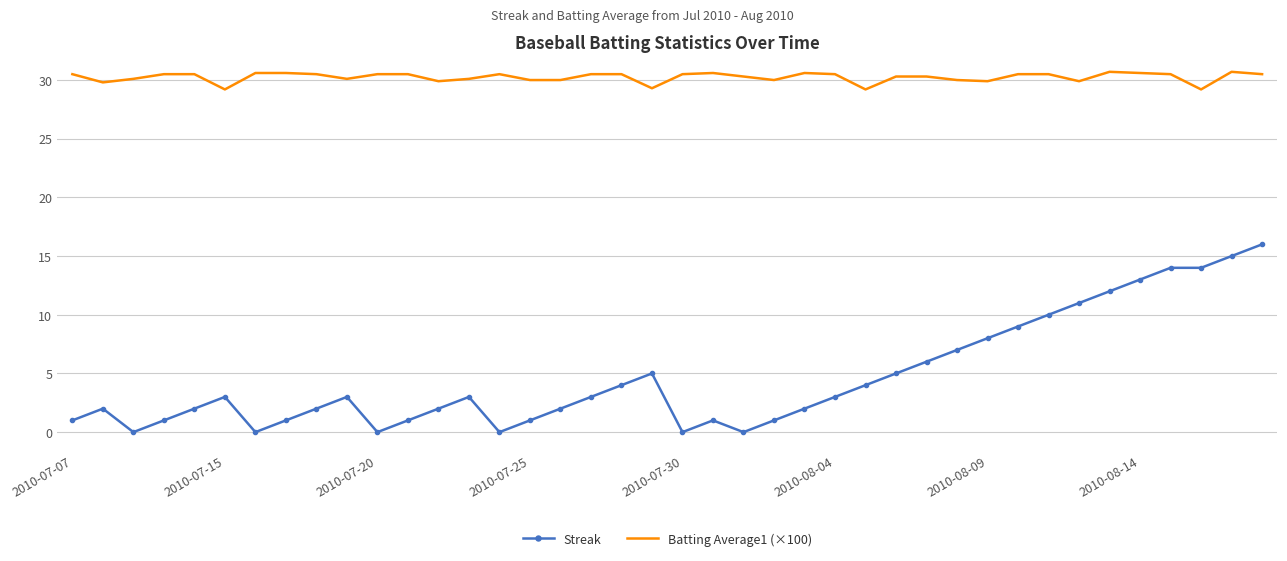

Which series has the largest range (max minus min)?

Streak